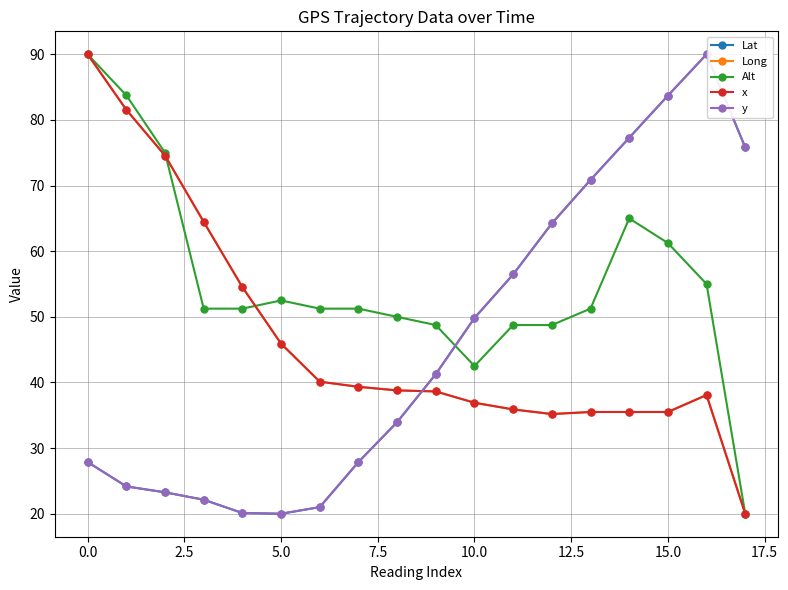

What is the maximum value for Alt?

90.0